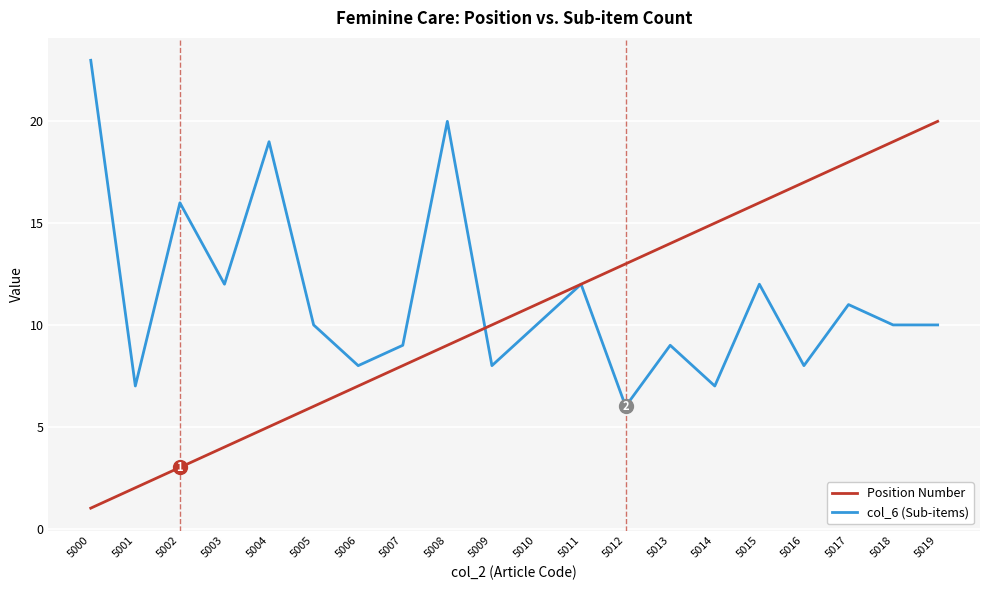

What is the difference between the highest and lowest values at 5012?

7